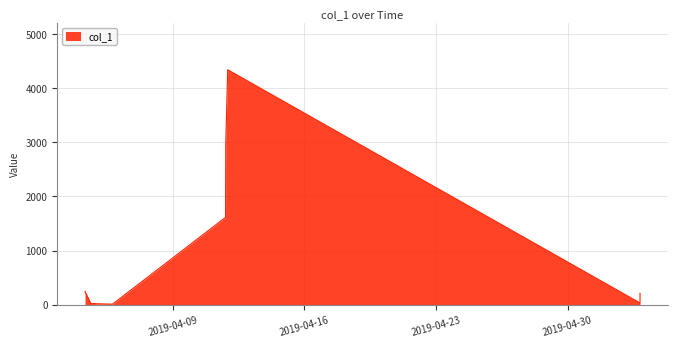

How many interior local valleys (lower than both neighbors) does the data have?

2